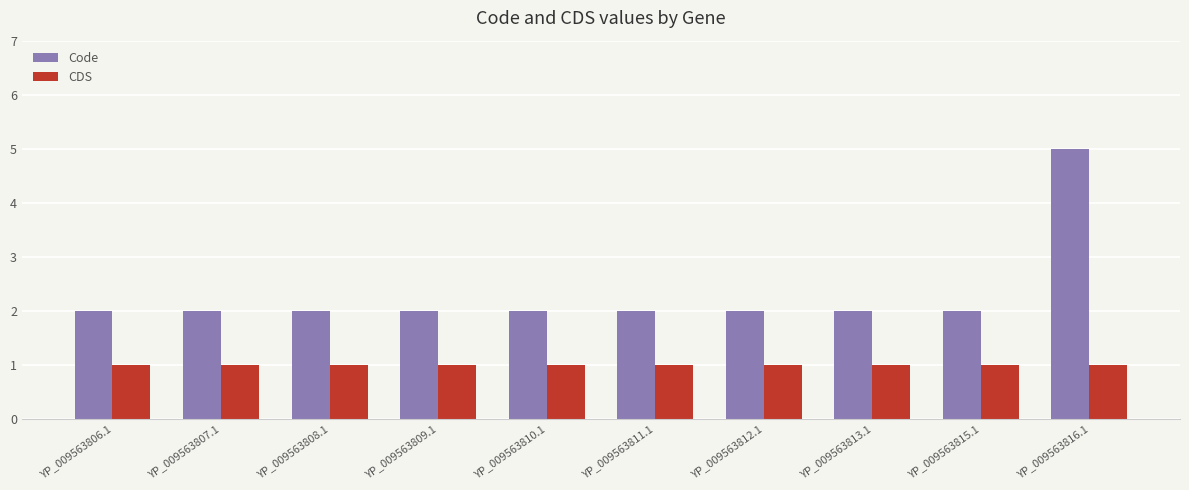

Reading left to right, extract all data points from this chart.

Code: 2	2	2	2	2	2	2	2	2	5
CDS: 1	1	1	1	1	1	1	1	1	1